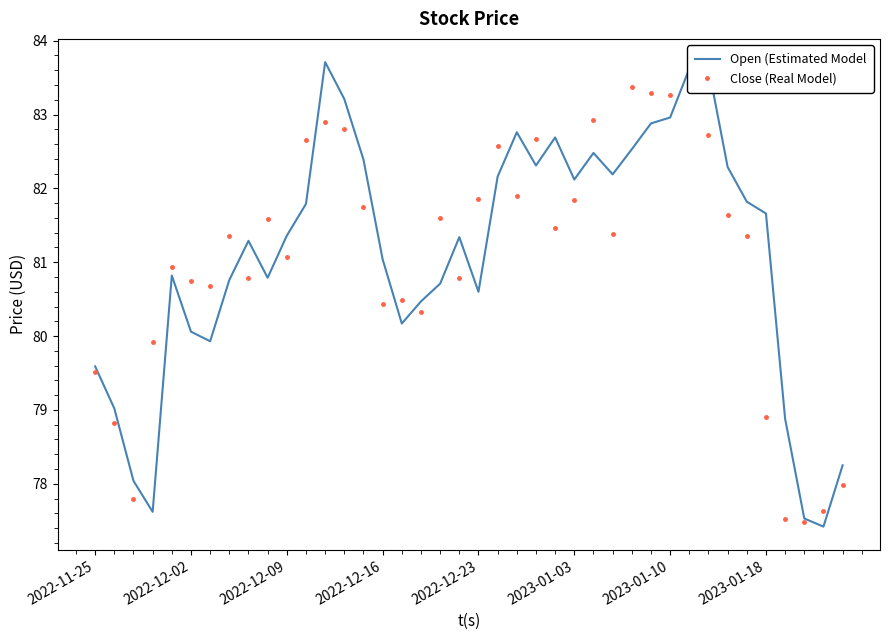

Which category has the highest value in the Close (Real Model) series?

31